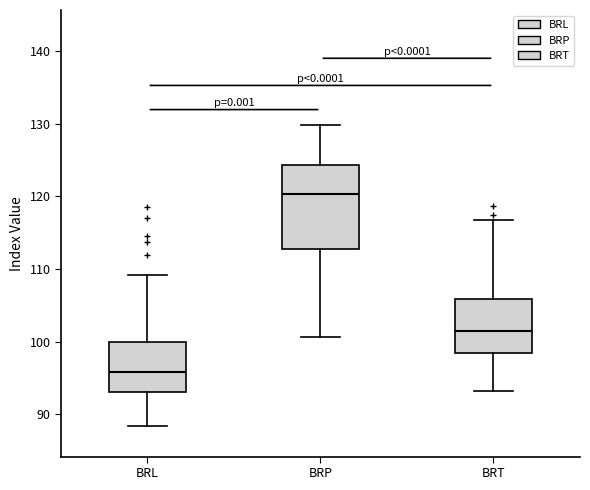

Reading left to right, transcribe this box plot: for each box, give where its median line is, the range the box spans, and where its two whiskers end, as read against the y-axis. The values are not printed on the chart, so give them approximately, as read against the axis.

BRL: median 96, box 93 to 100, whiskers 88 to 109
BRP: median 120, box 113 to 124, whiskers 101 to 130
BRT: median 101, box 98 to 106, whiskers 93 to 117